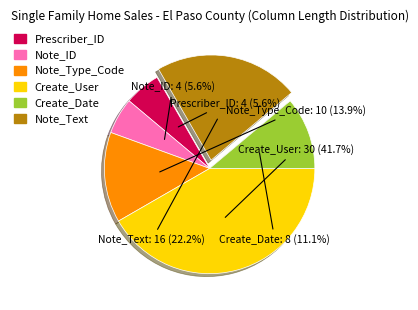

Which has a higher value, Note_Text or Create_Date?

Note_Text